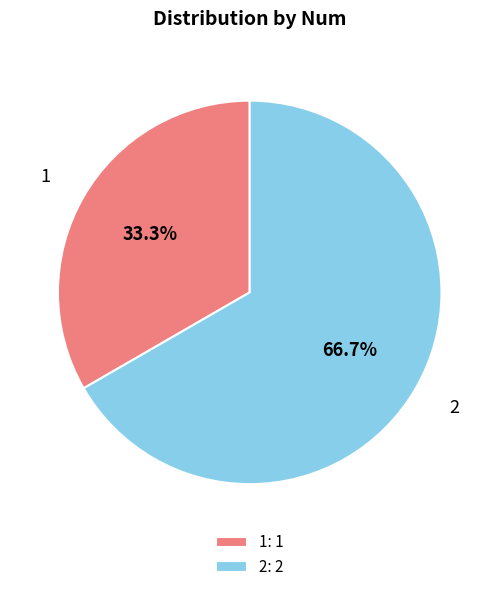

To the nearest percent, what portion does 1 represent?

33%